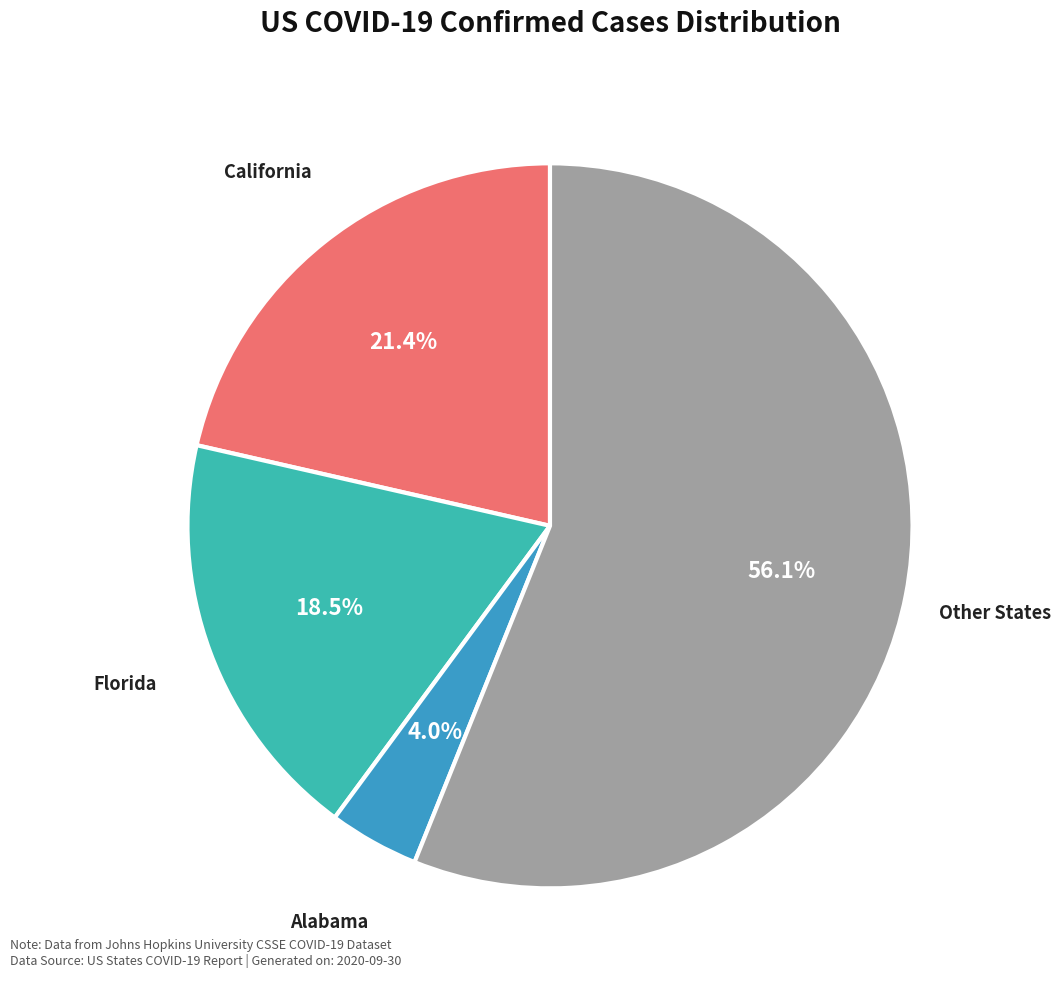

Is there any slice that represents more than half of the pie?

Yes